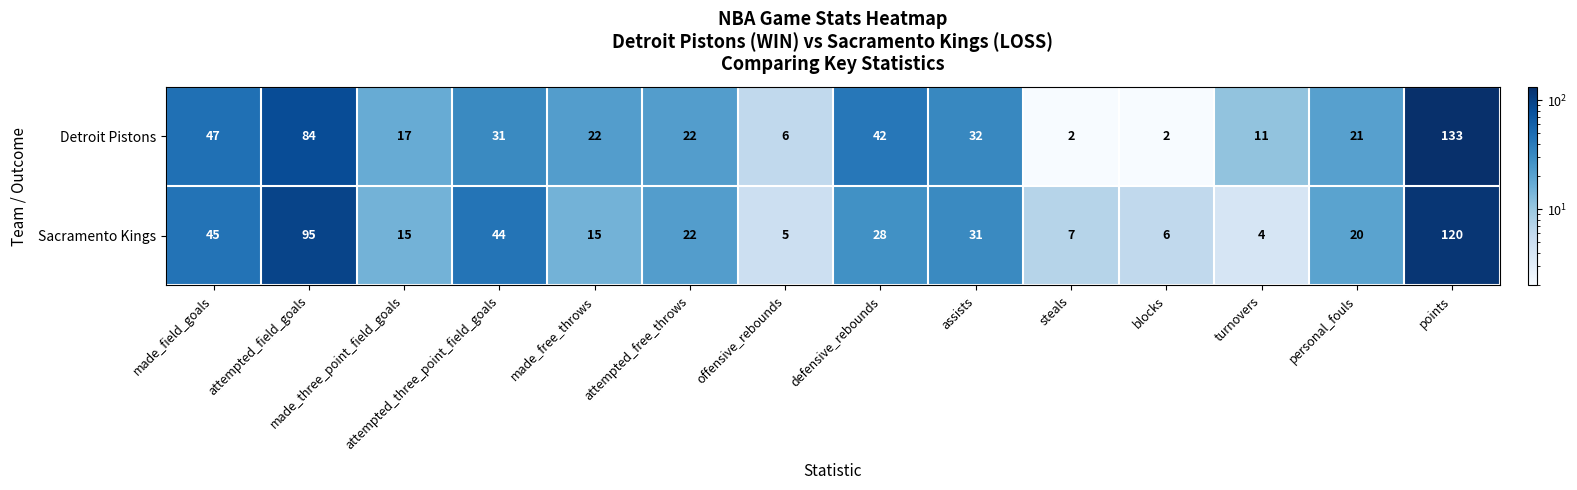

Which series has the largest range (max minus min)?

Detroit Pistons